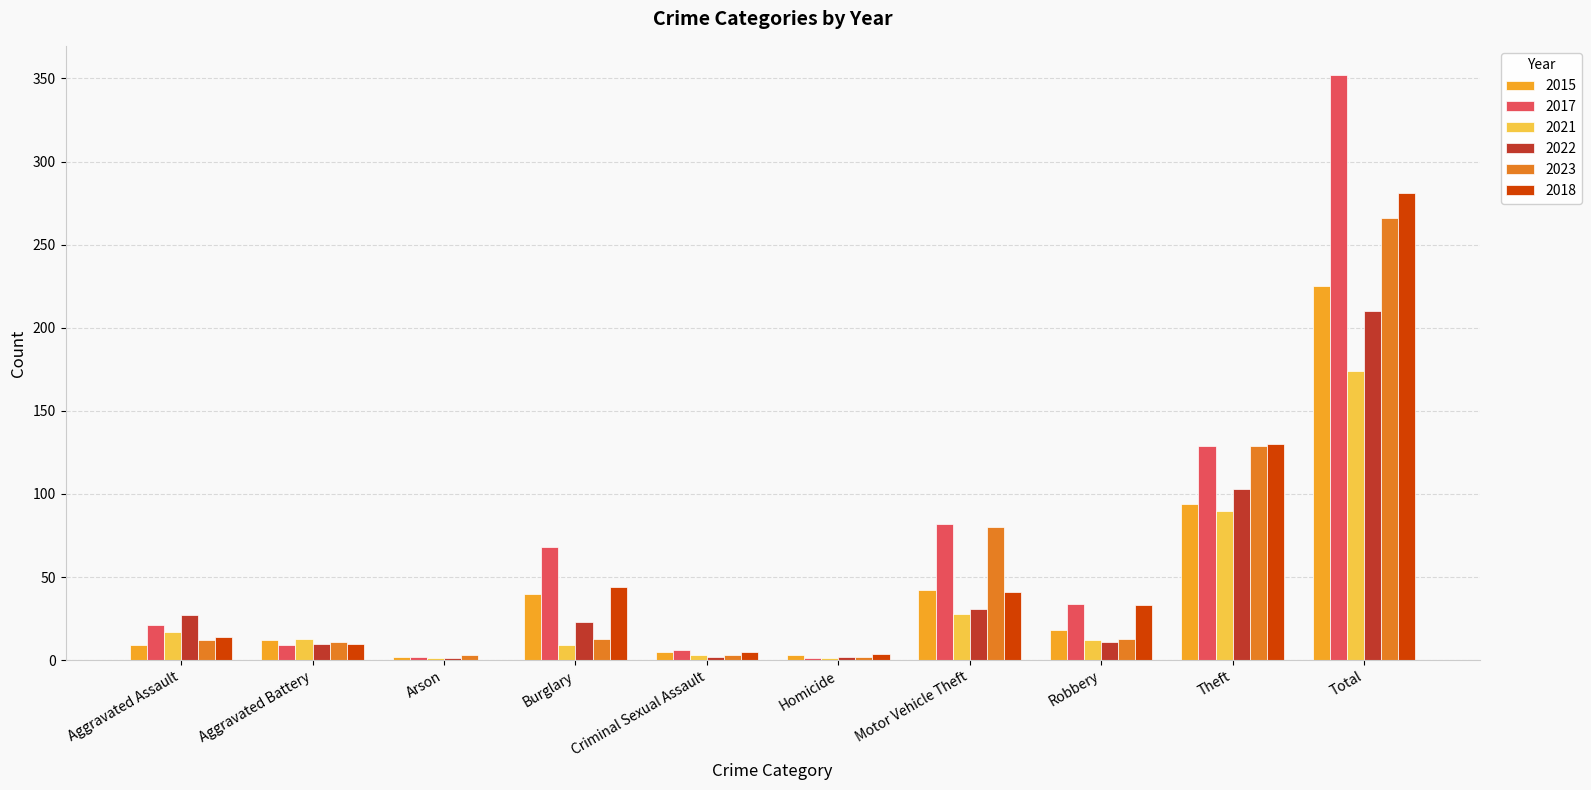

What is the sum of the 2022 values at Theft and Robbery?

114